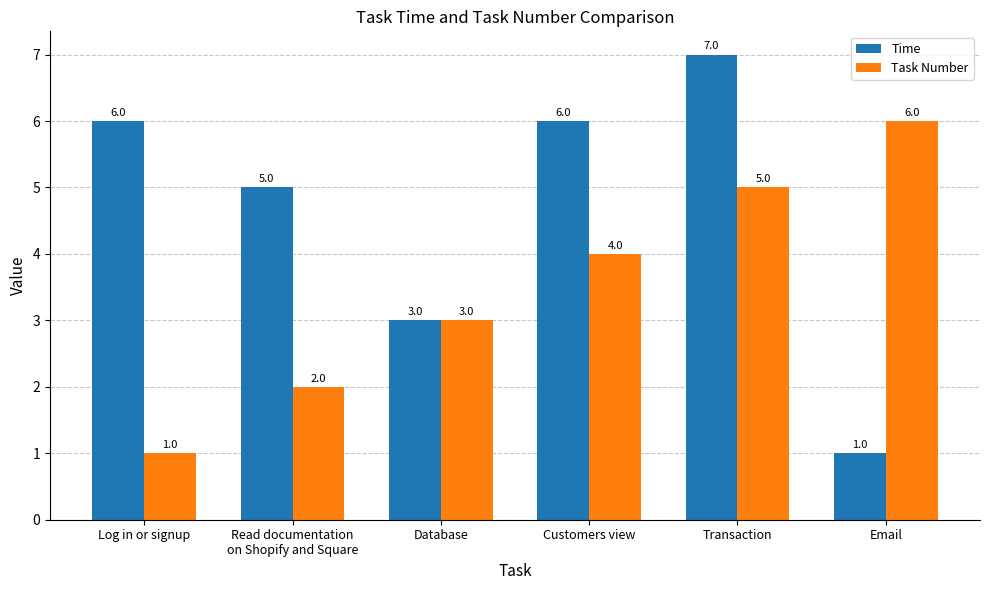

Is the value of Task Number at Log in or signup greater than the value of Time at Transaction?

No